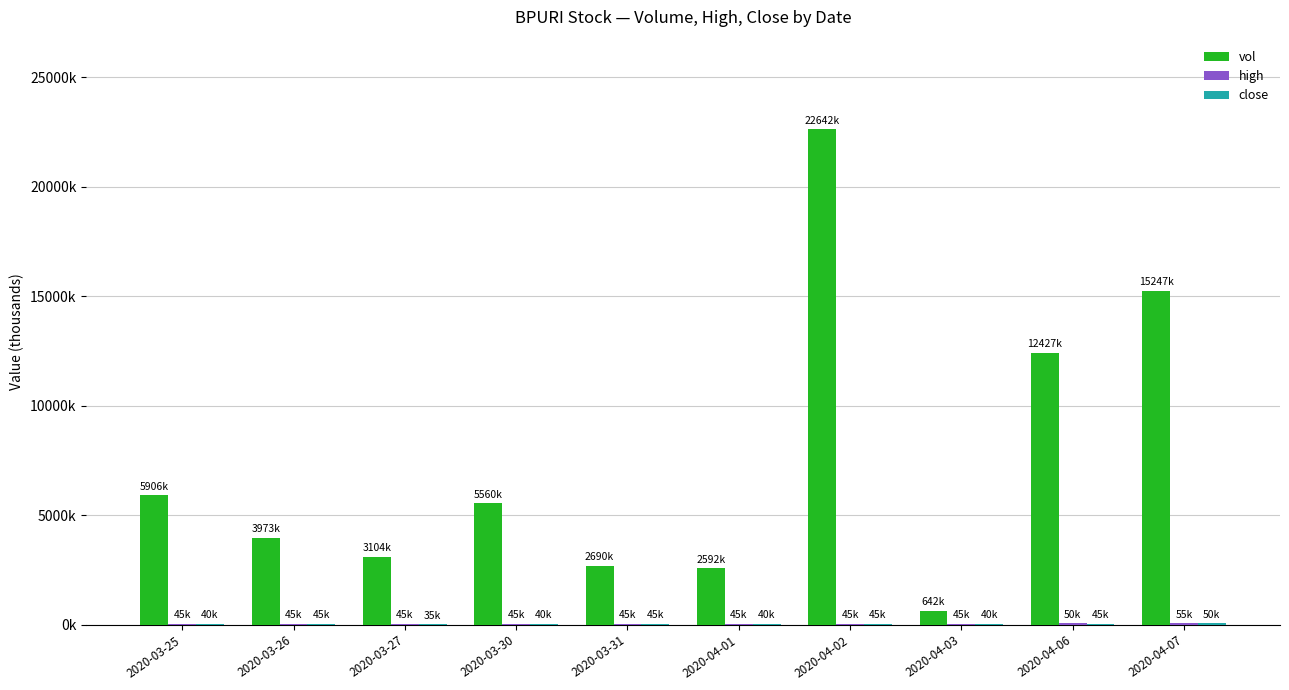

Is the value of high at 2020-03-25 greater than the value of close at 2020-03-31?

No